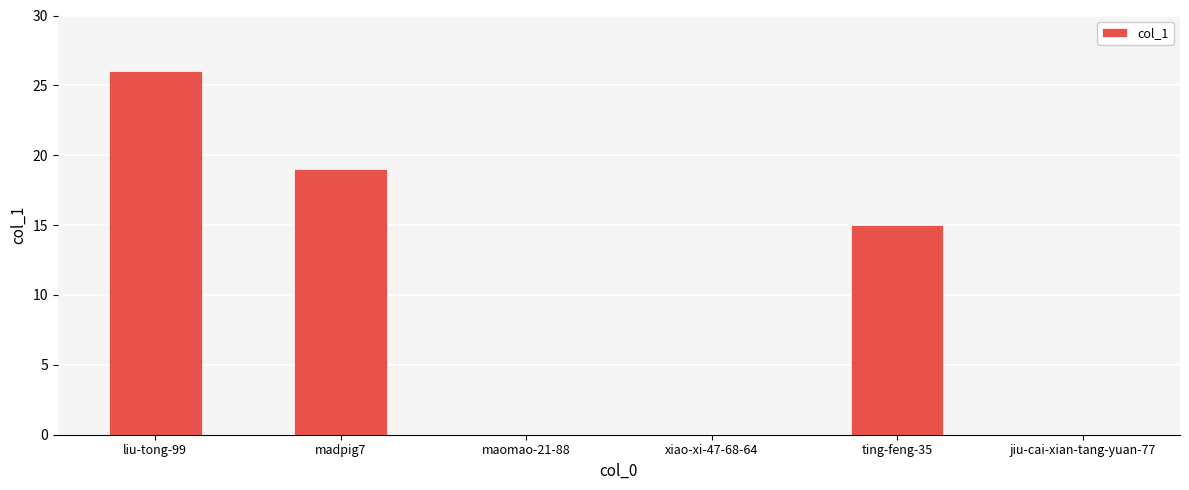

What is the average value?

10